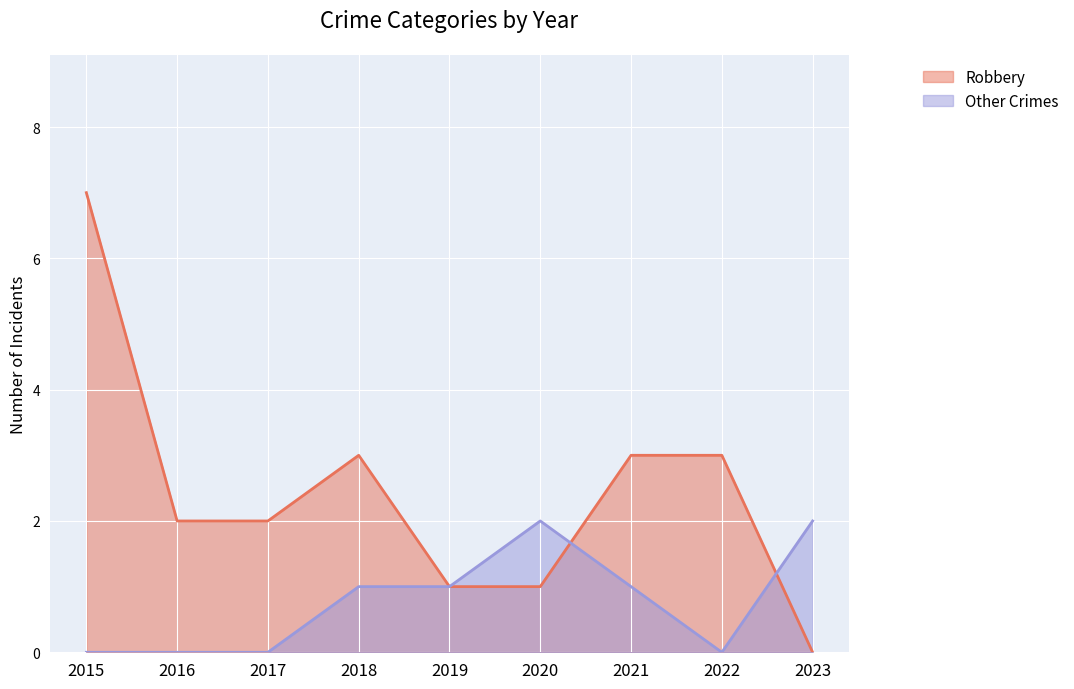

True or false: Robbery has more than 1 points higher than both neighbors.

False